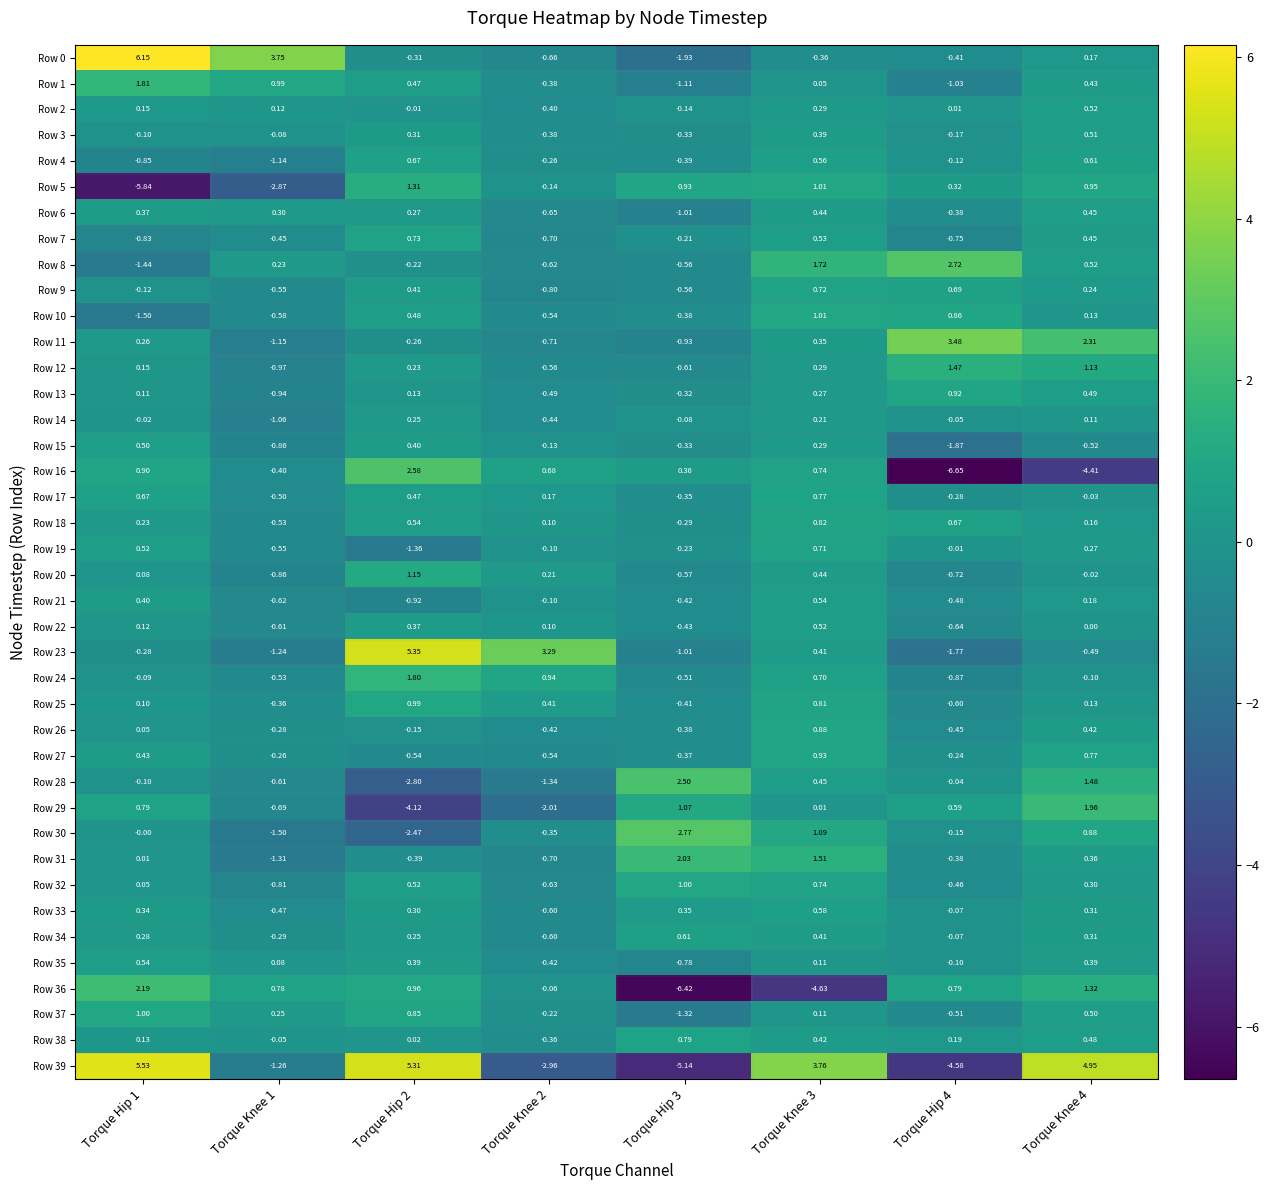

Is the value of Row 26 at Torque Hip 2 greater than the value of Row 1 at Torque Knee 1?

No